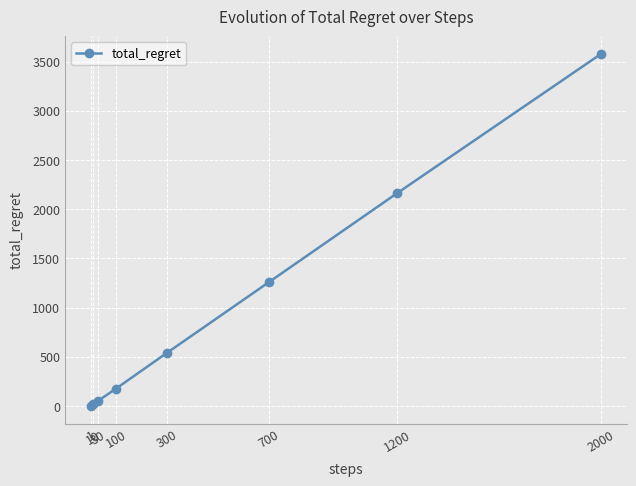

What is the sum of all values?

7784